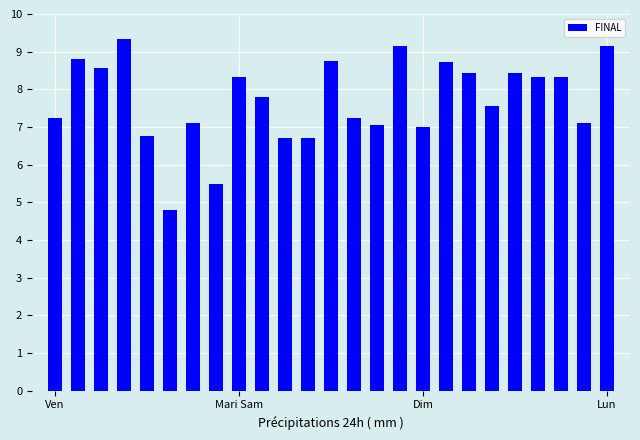

What is the minimum value shown in the chart?

4.8